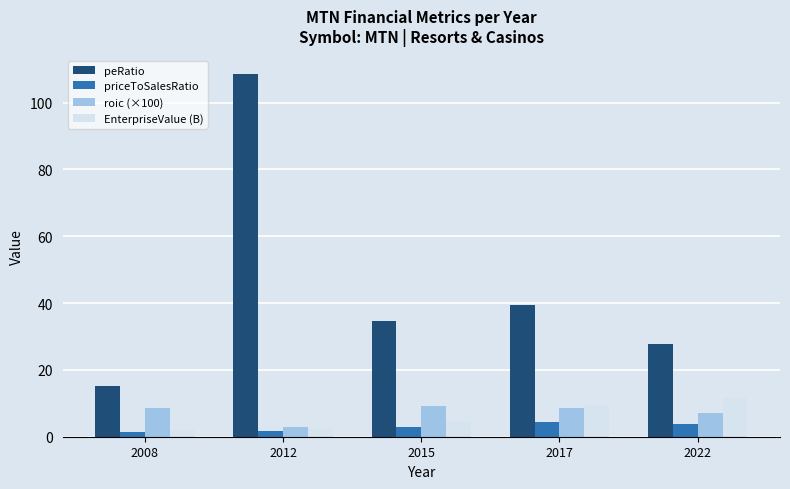

At how many categories does at least one series exceed 61?

1